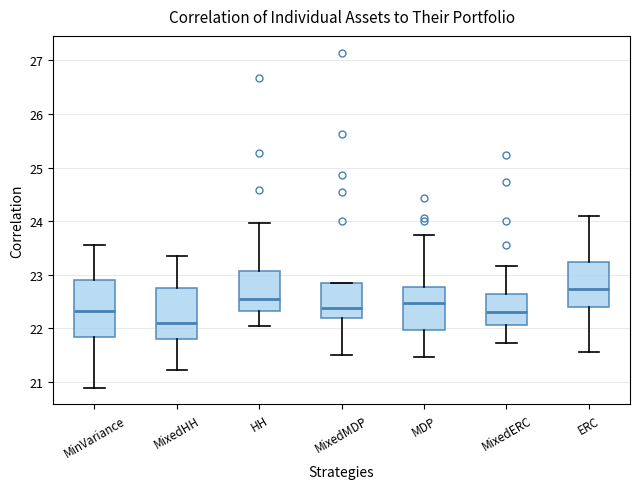

Which box is the tallest, from its lower edge to its upper edge?

MinVariance